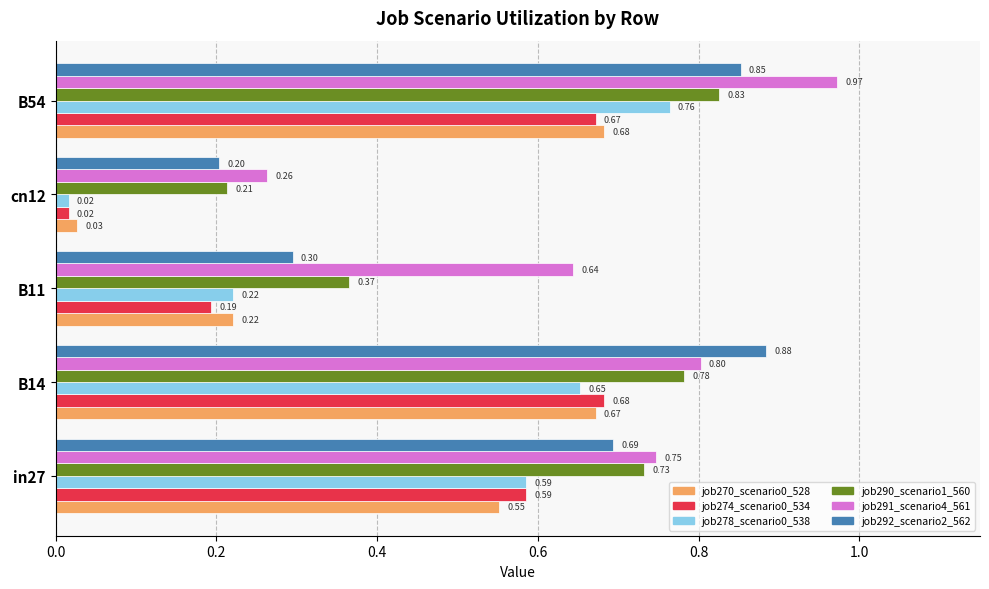

At which category is the sum across all series the highest?

B54